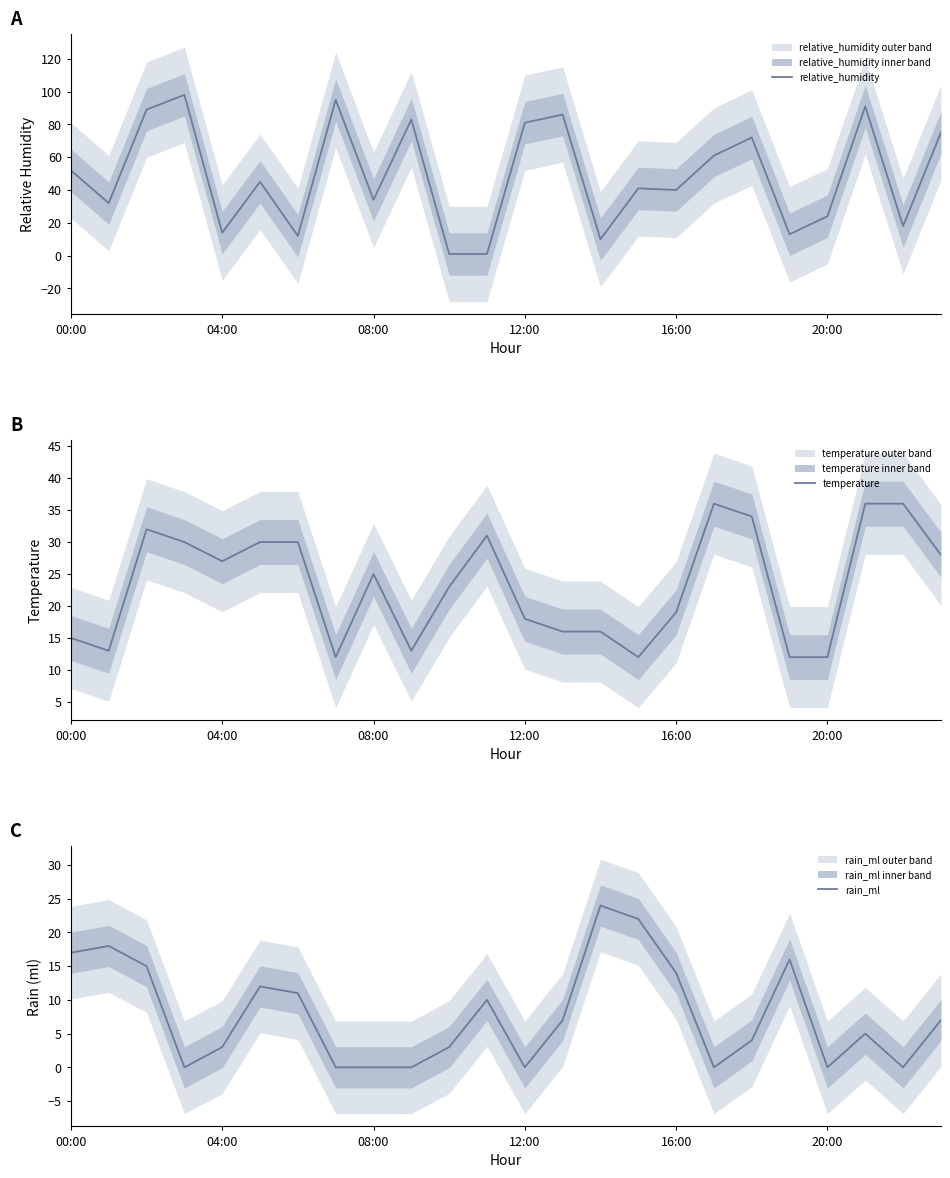

Is it true that rain_ml equals 17 at 00:00?

True